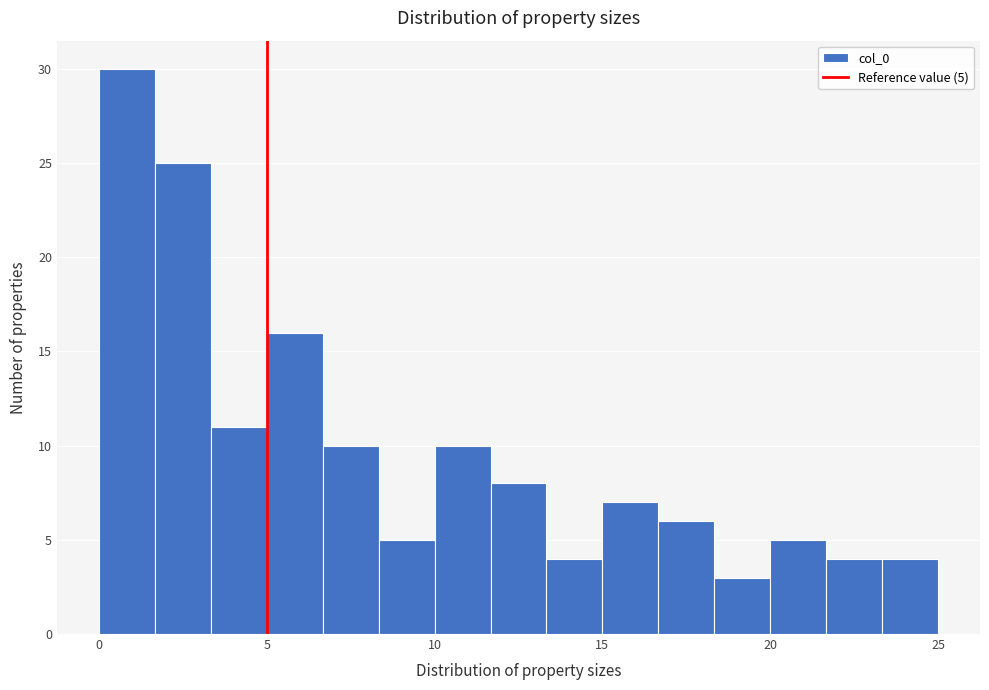

Around what value on the x-axis is the tallest bar? Give the approximate position of its centre, as read against the axis.

1.0